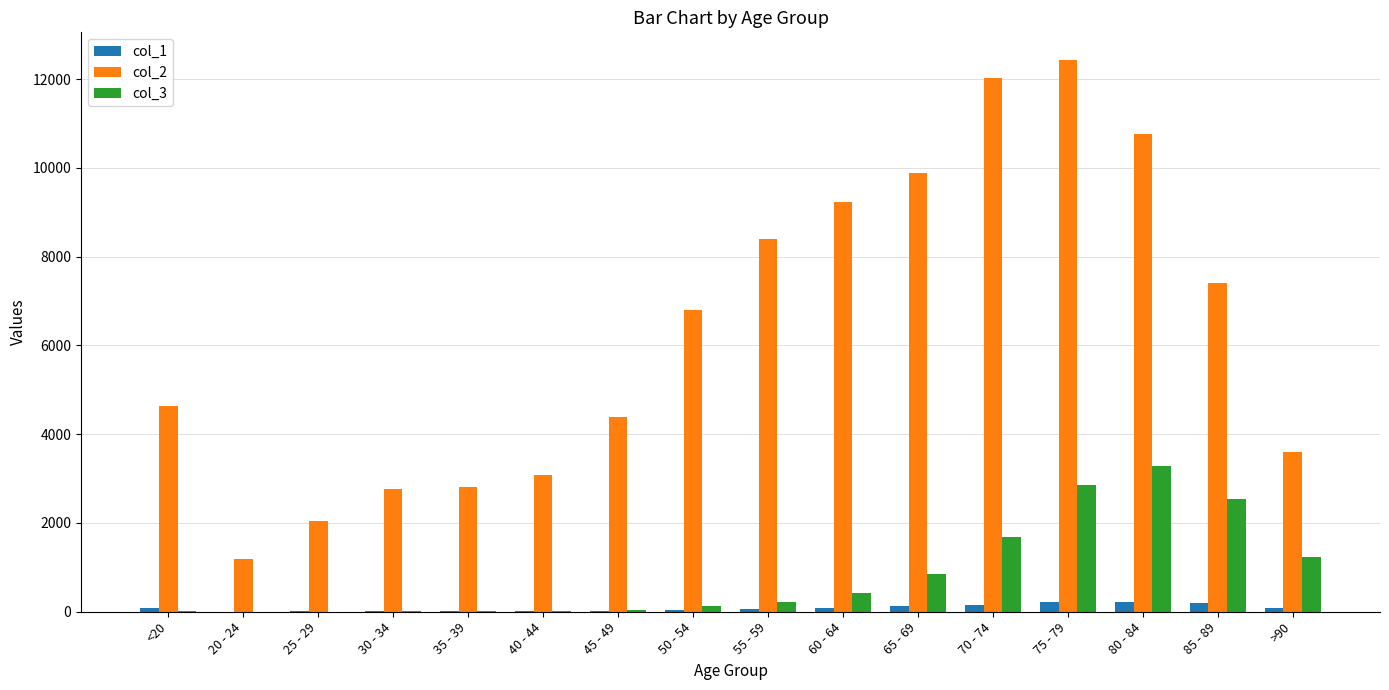

The value of col_2 at <20 is 2345. True or false?

False